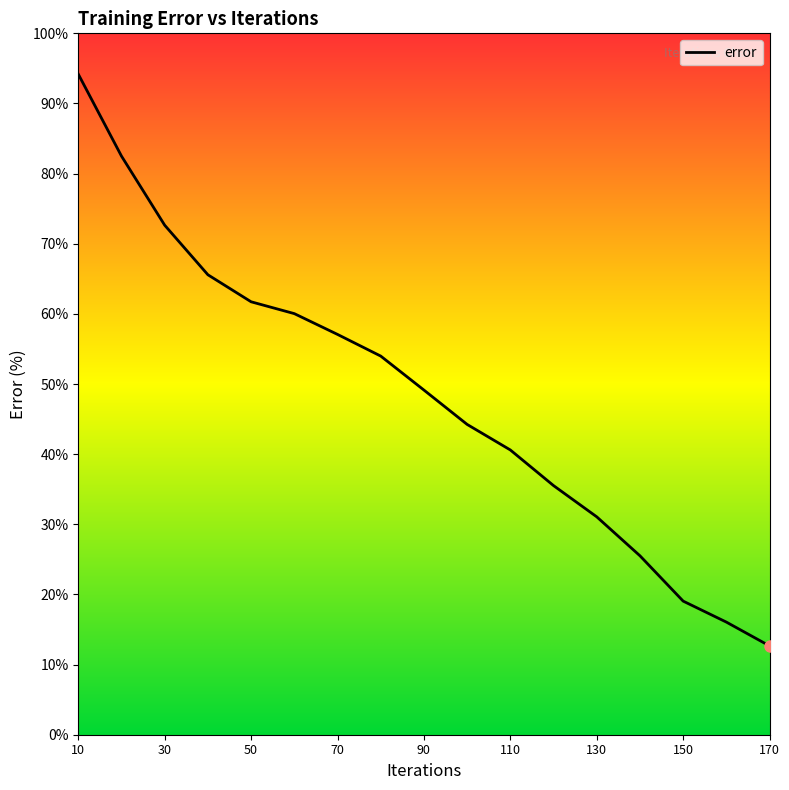

What is the greatest value displayed?

94.2